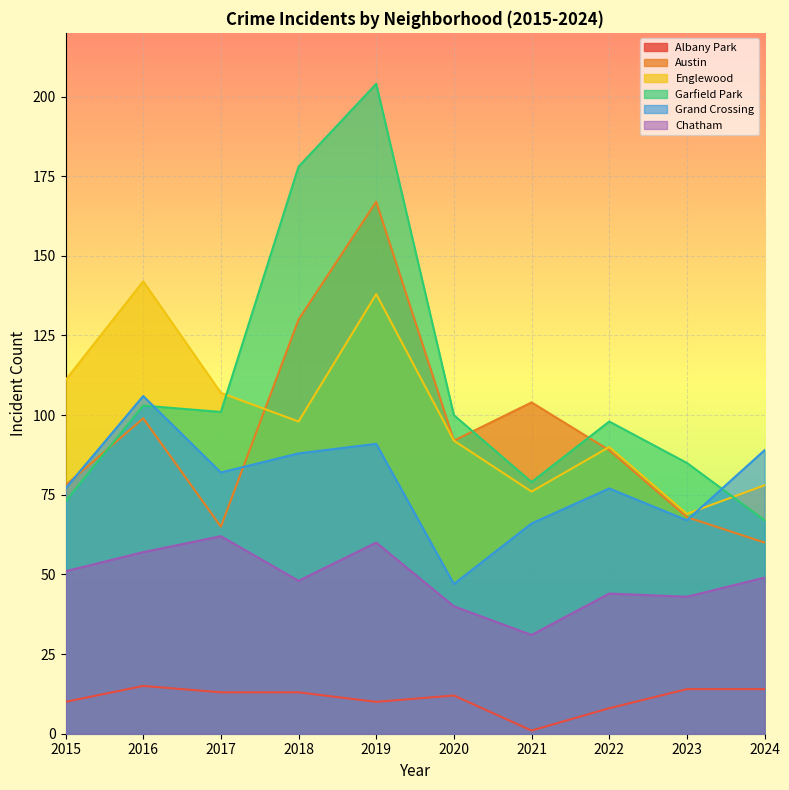

At 2024, list the series in order from smallest to largest.

Albany Park, Chatham, Austin, Garfield Park, Englewood, Grand Crossing